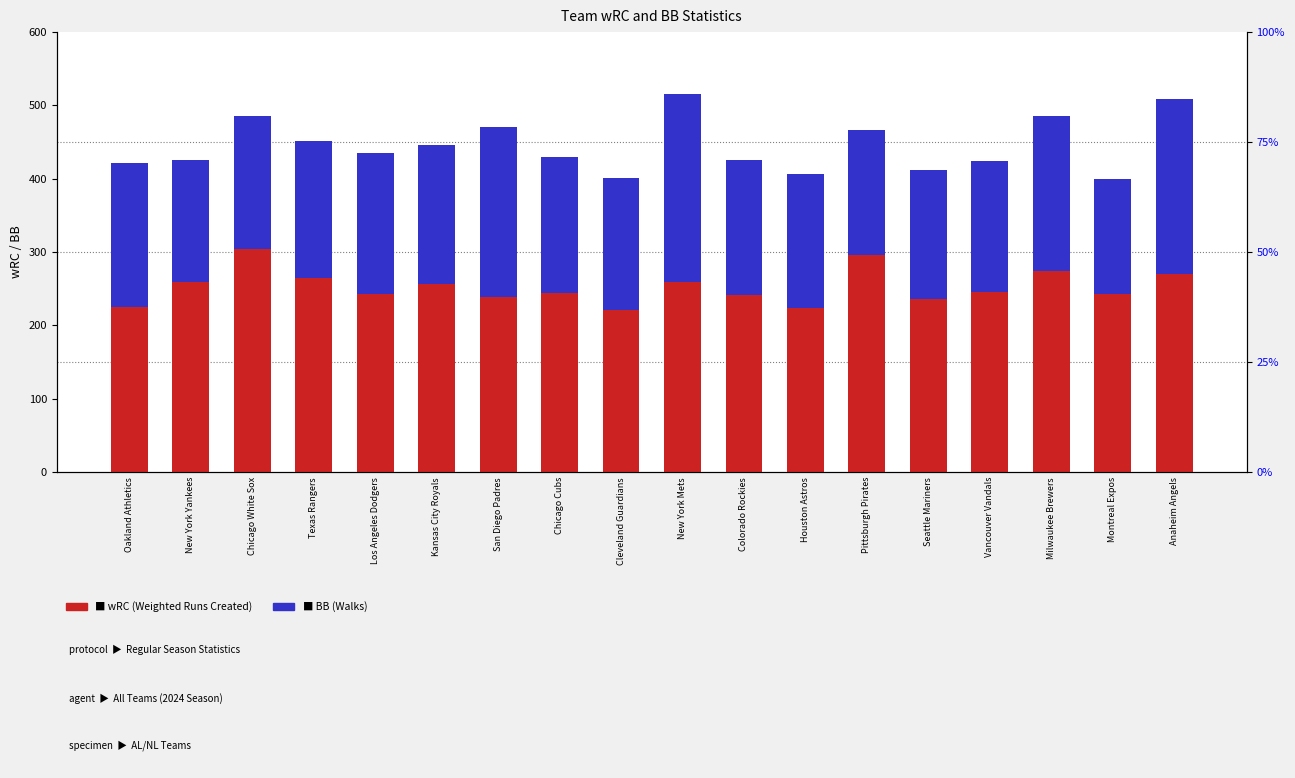

True or false: wRC has a value of 225 at Oakland Athletics.

True